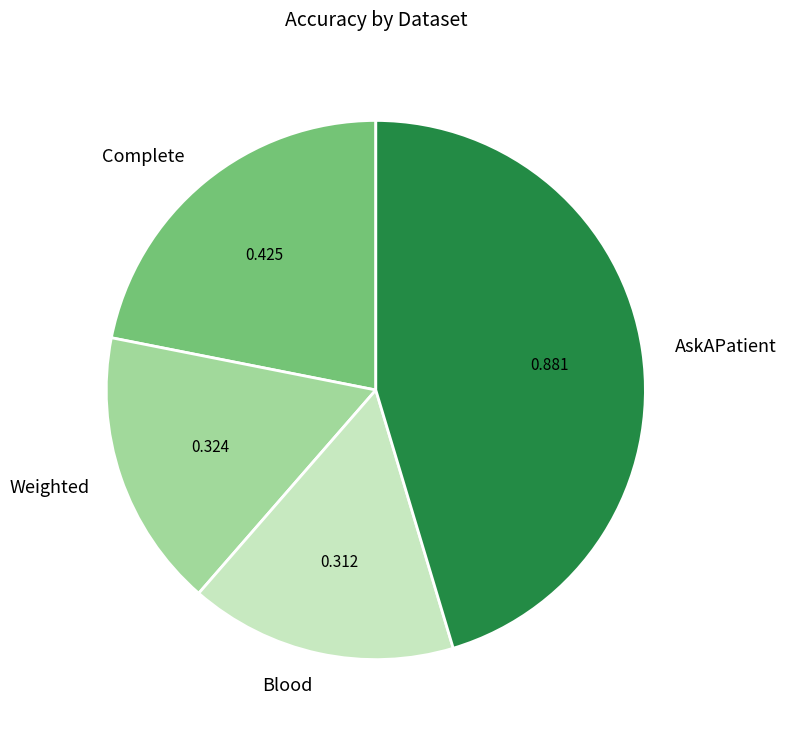

The Blood slice represents 16% of the pie. True or false?

True